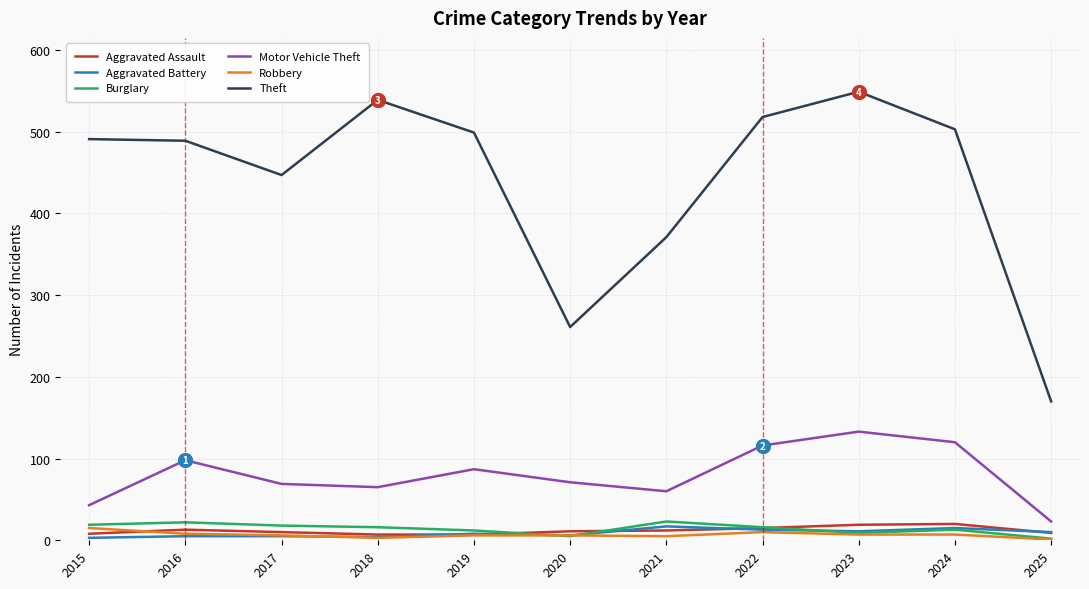

Which series has the largest range (max minus min)?

Theft